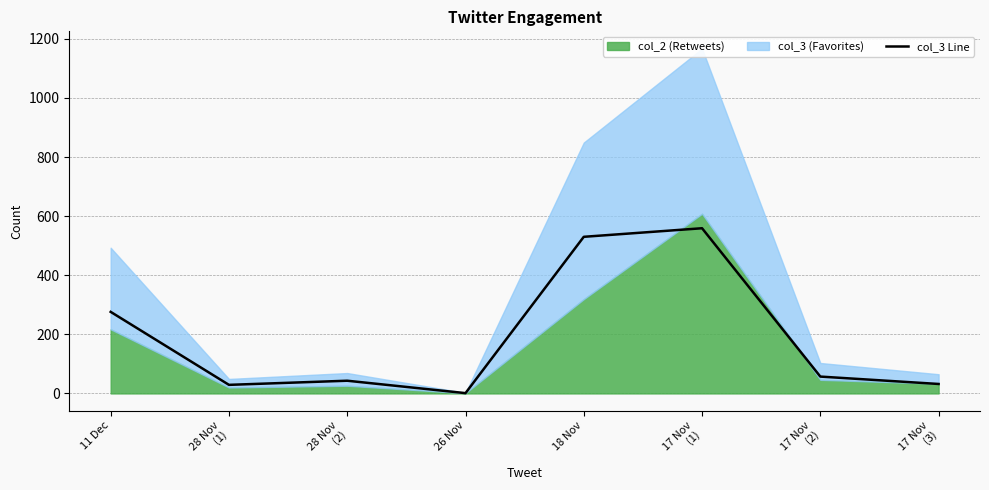

What is the sum of the values at 18 Nov and 26 Nov?

531